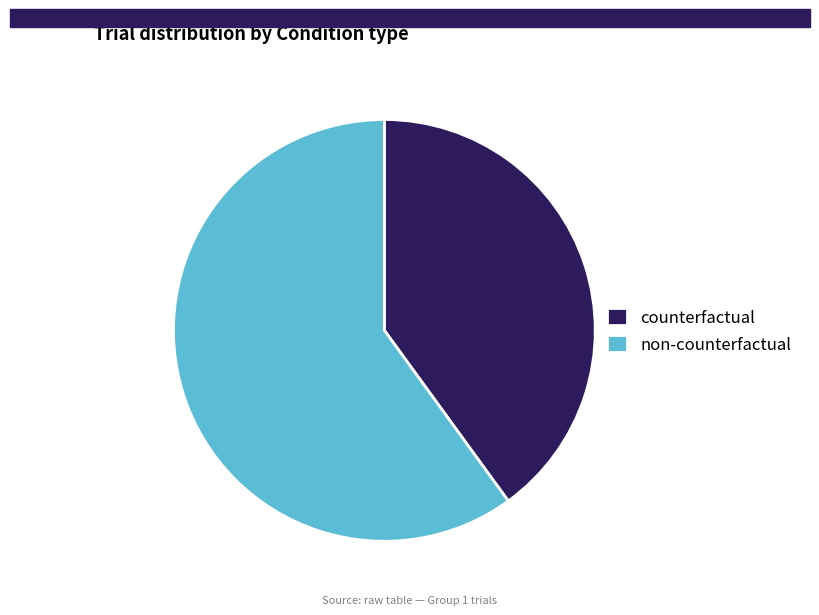

Does non-counterfactual account for over 50% of the chart?

Yes